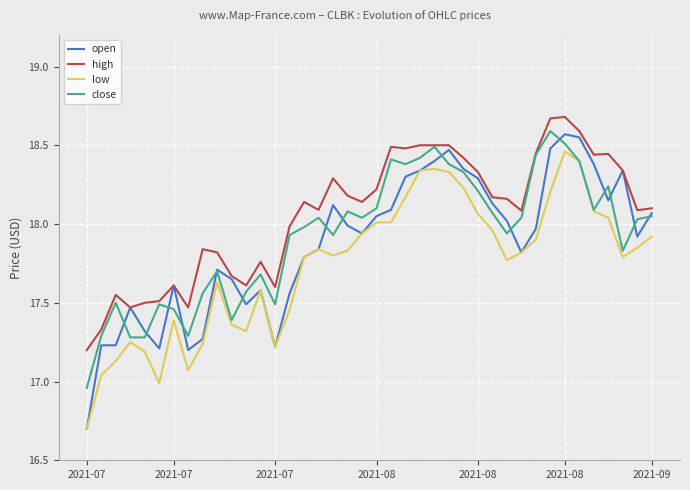

Does the chart have visible grid lines?

Yes